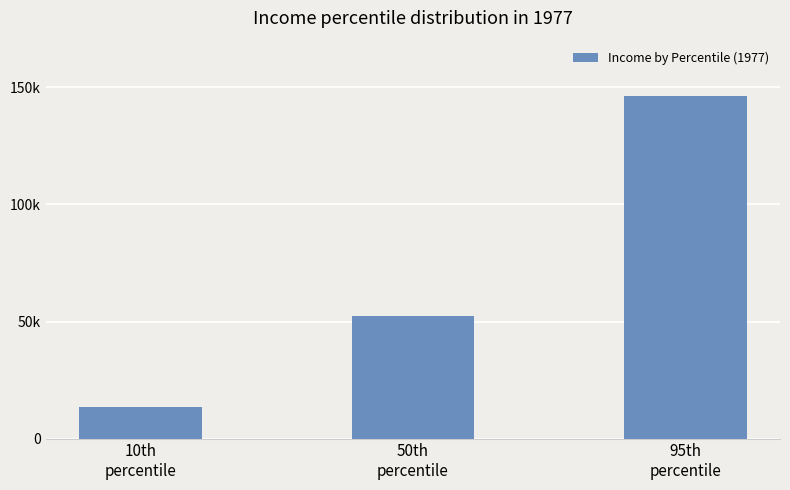

Which category has the highest value across all series?

95th
percentile